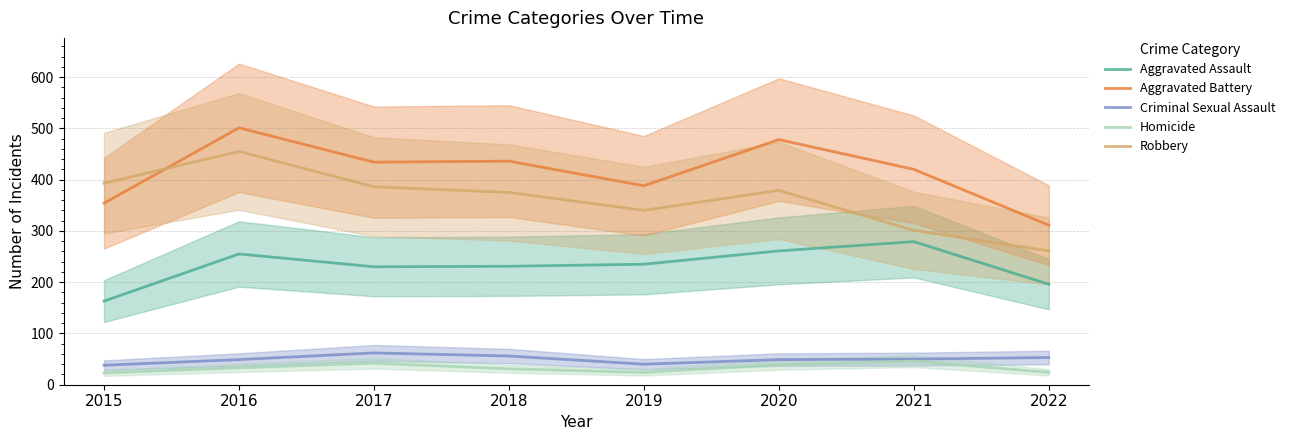

What value does the Homicide series have at 2016, to the nearest 5?

35